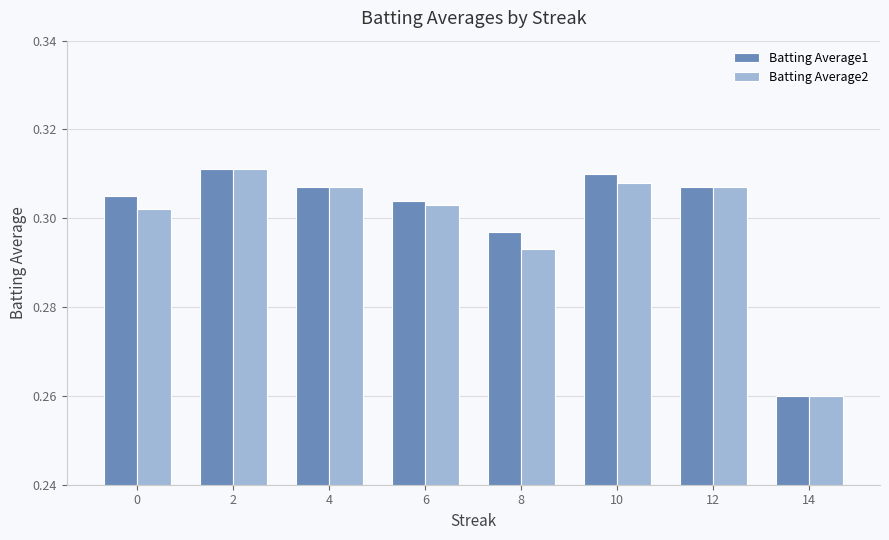

True or false: Batting Average1 has a value of 0.1 at 12.

False